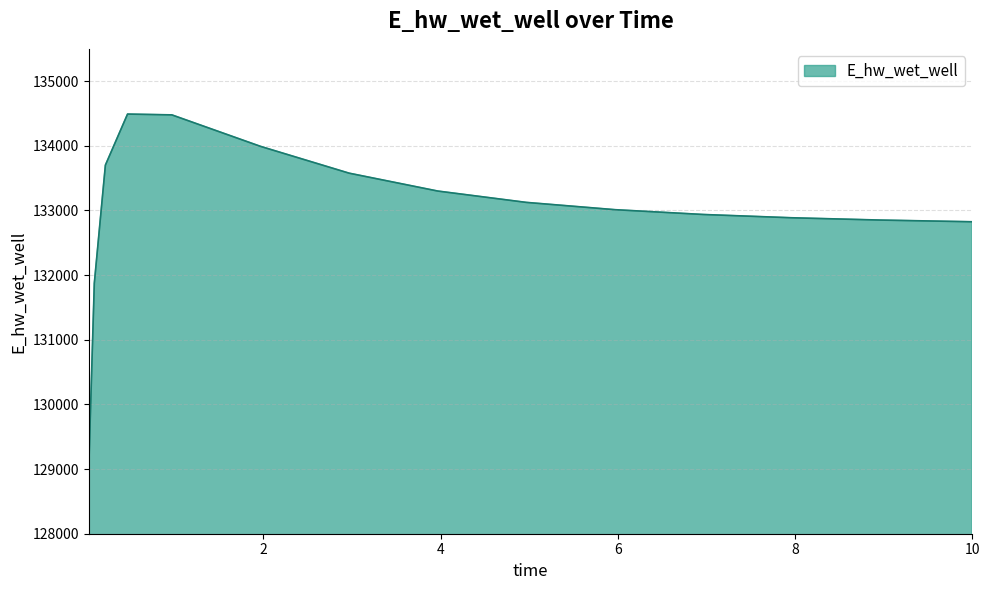

What is the smallest value displayed?

129019.3